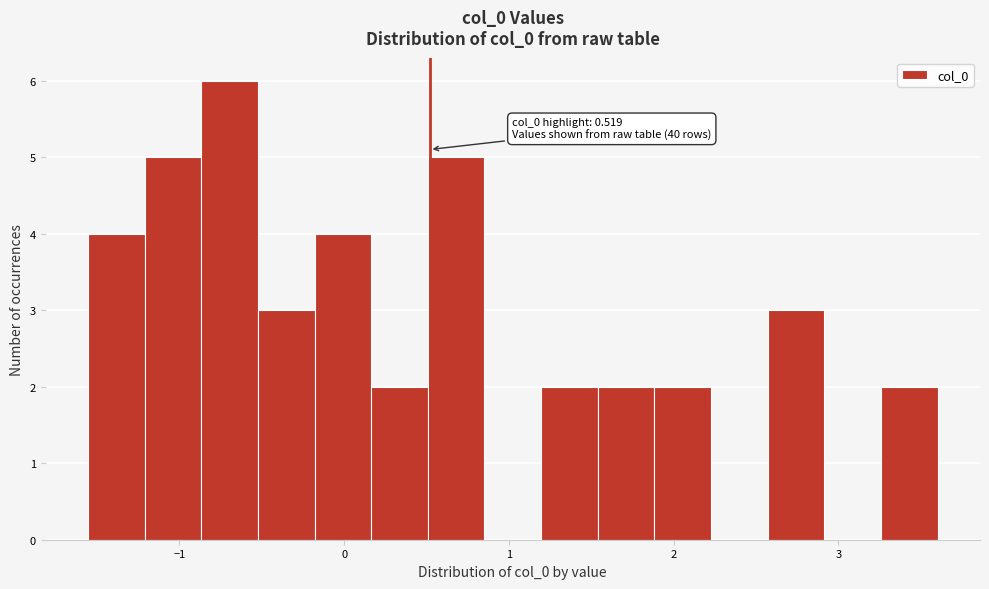

Read against the x-axis, roughly where is the centre of the tallest bar?

-0.7